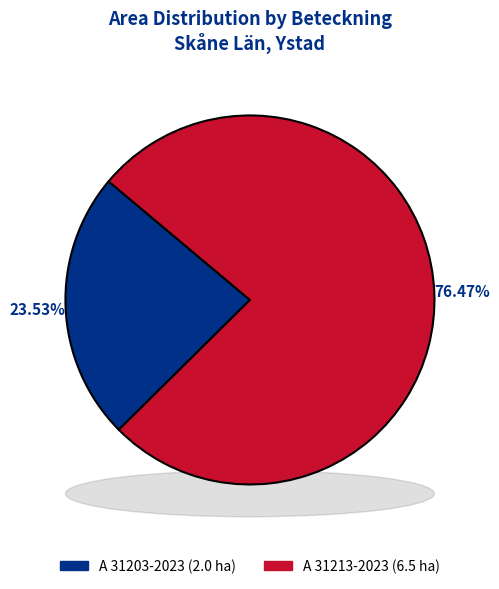

Does A 31213-2023 account for over 50% of the chart?

Yes